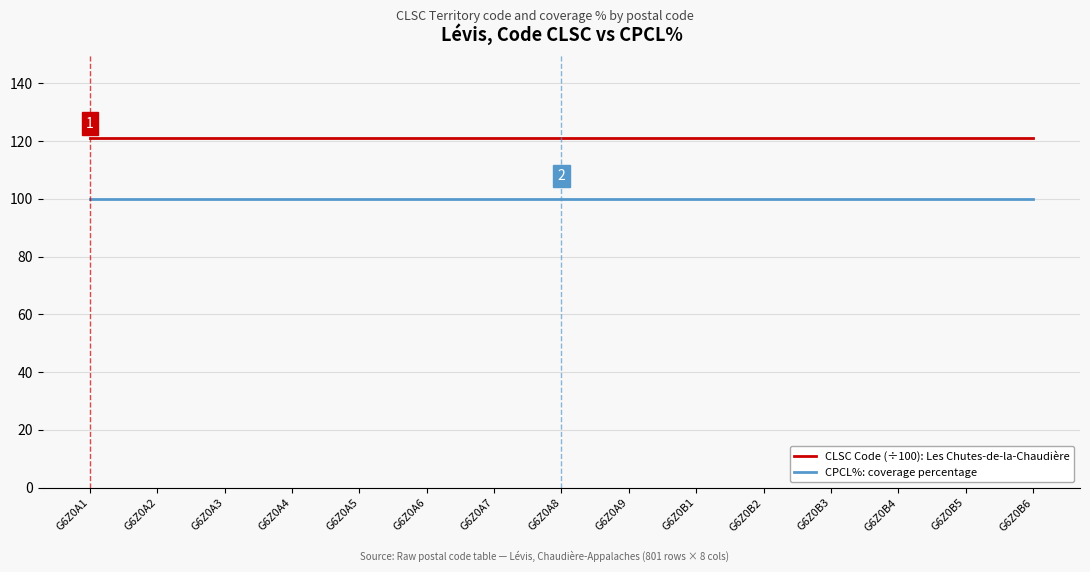

Reading right to left, list all the values displayed in this chart.

CLSC Code (÷100): Les Chutes-de-la-Chaudière: G6Z0B6=121.1	G6Z0B5=121.1	G6Z0B4=121.1	G6Z0B3=121.1	G6Z0B2=121.1	G6Z0B1=121.1	G6Z0A9=121.1	G6Z0A8=121.1	G6Z0A7=121.1	G6Z0A6=121.1	G6Z0A5=121.1	G6Z0A4=121.1	G6Z0A3=121.1	G6Z0A2=121.1	G6Z0A1=121.1
CPCL%: coverage percentage: G6Z0B6=100.0	G6Z0B5=100.0	G6Z0B4=100.0	G6Z0B3=100.0	G6Z0B2=100.0	G6Z0B1=100.0	G6Z0A9=100.0	G6Z0A8=100.0	G6Z0A7=100.0	G6Z0A6=100.0	G6Z0A5=100.0	G6Z0A4=100.0	G6Z0A3=100.0	G6Z0A2=100.0	G6Z0A1=100.0